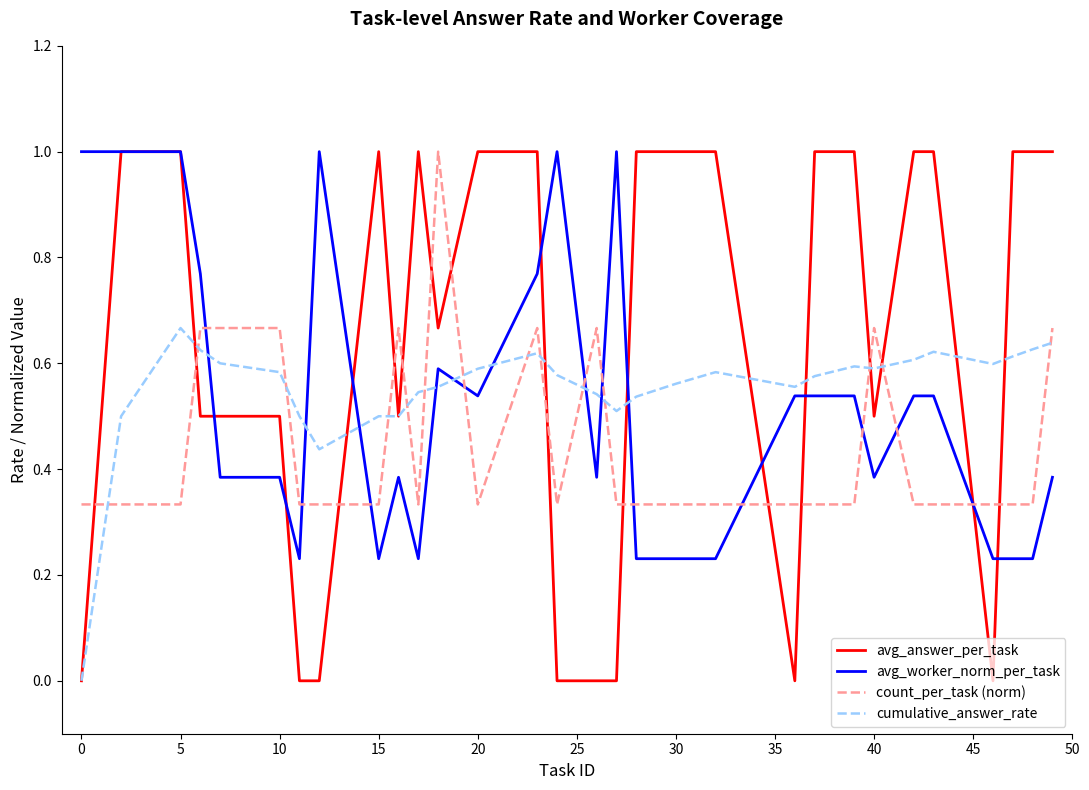

What are all the series names shown in the legend?

avg_answer_per_task, avg_worker_norm_per_task, count_per_task (norm), cumulative_answer_rate